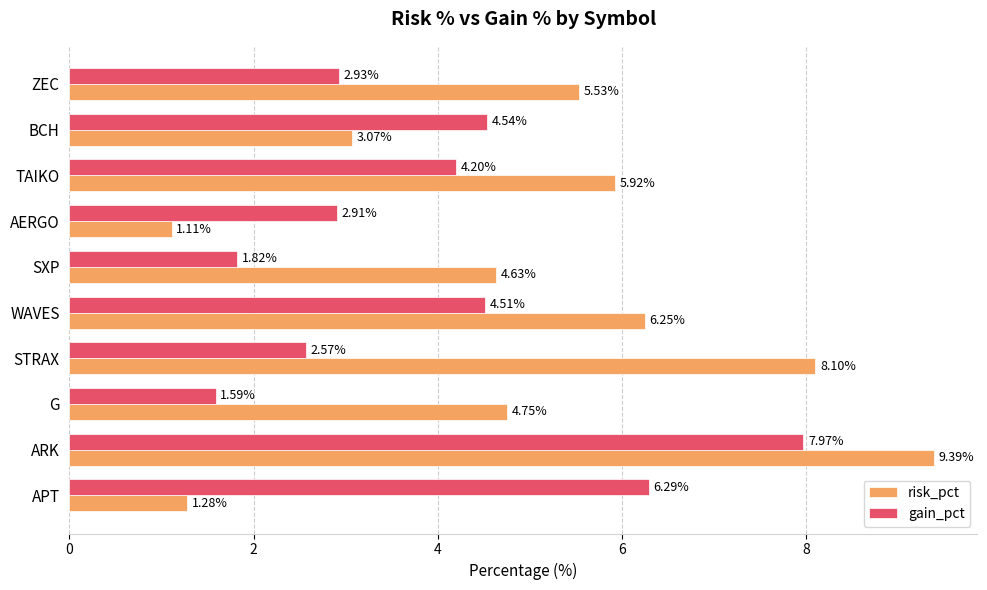

What is the average value of the risk_pct series?

5.0